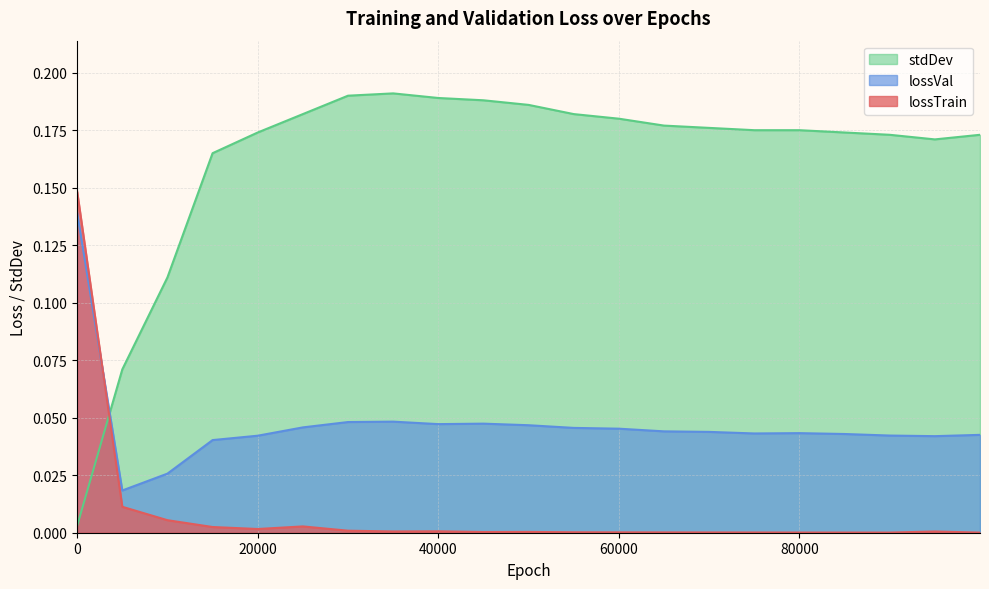

Where is the first local maximum for lossVal?

35000